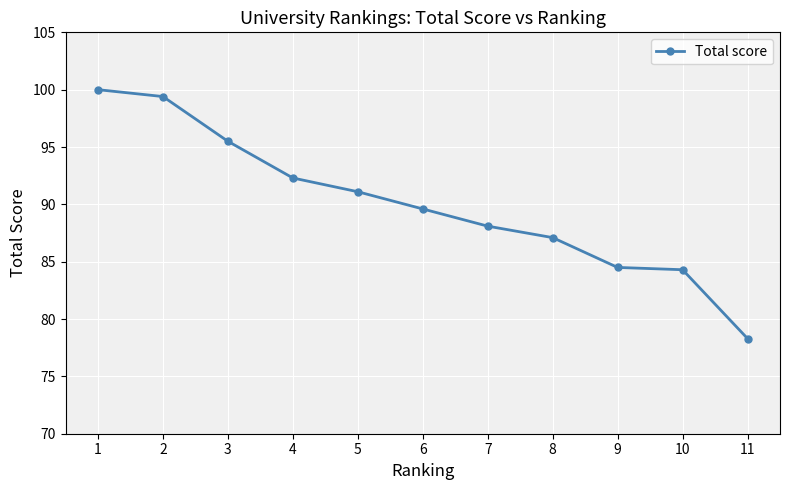

What is the approximate value at 1?

100.0